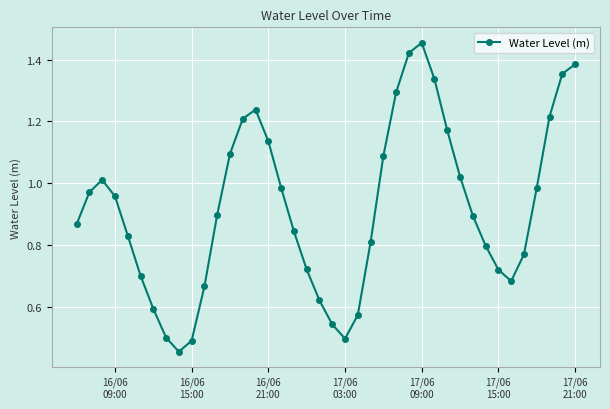

How many points are higher than both their immediate neighbors (excluding endpoints)?

3